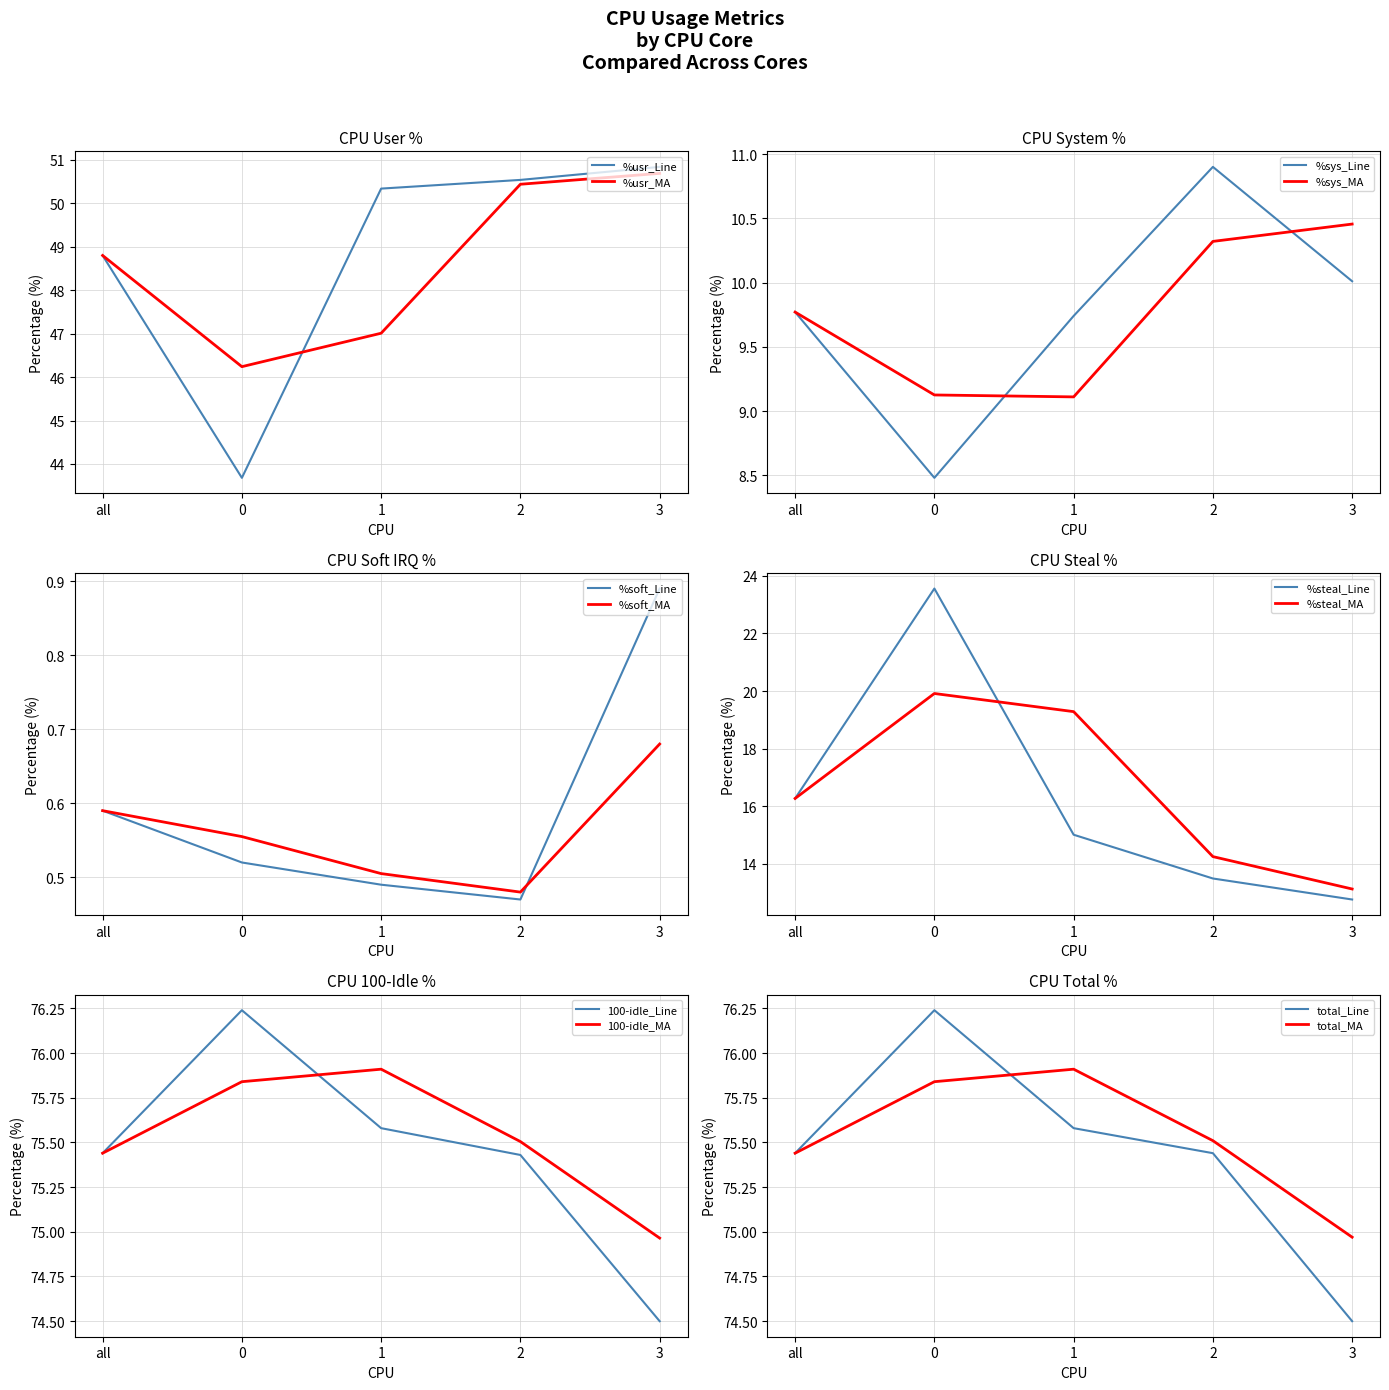

True or false: total has more than 2 points higher than both neighbors.

False